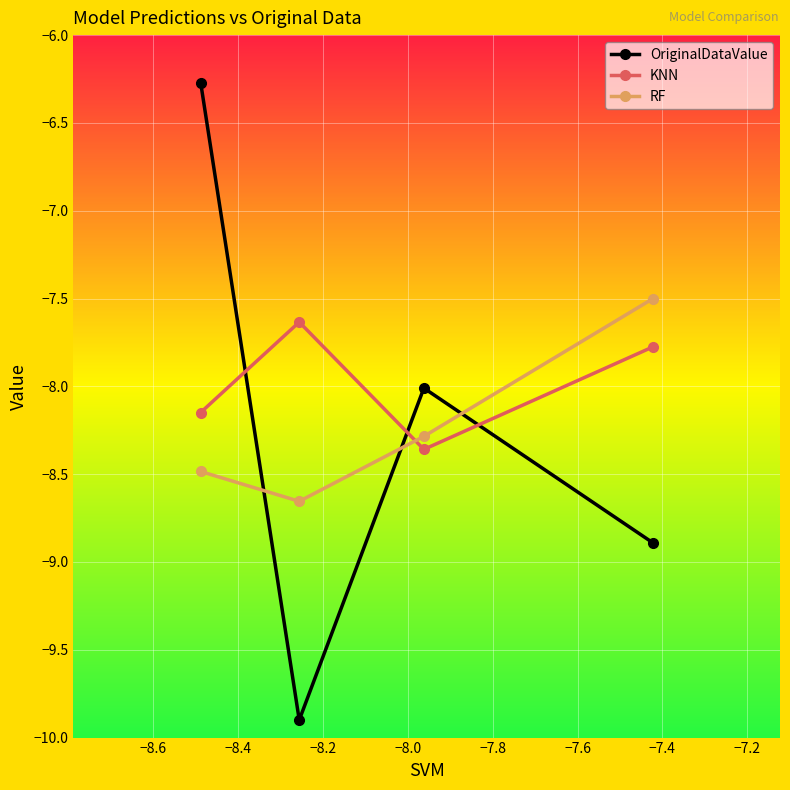

Which series has the widest spread of values?

OriginalDataValue